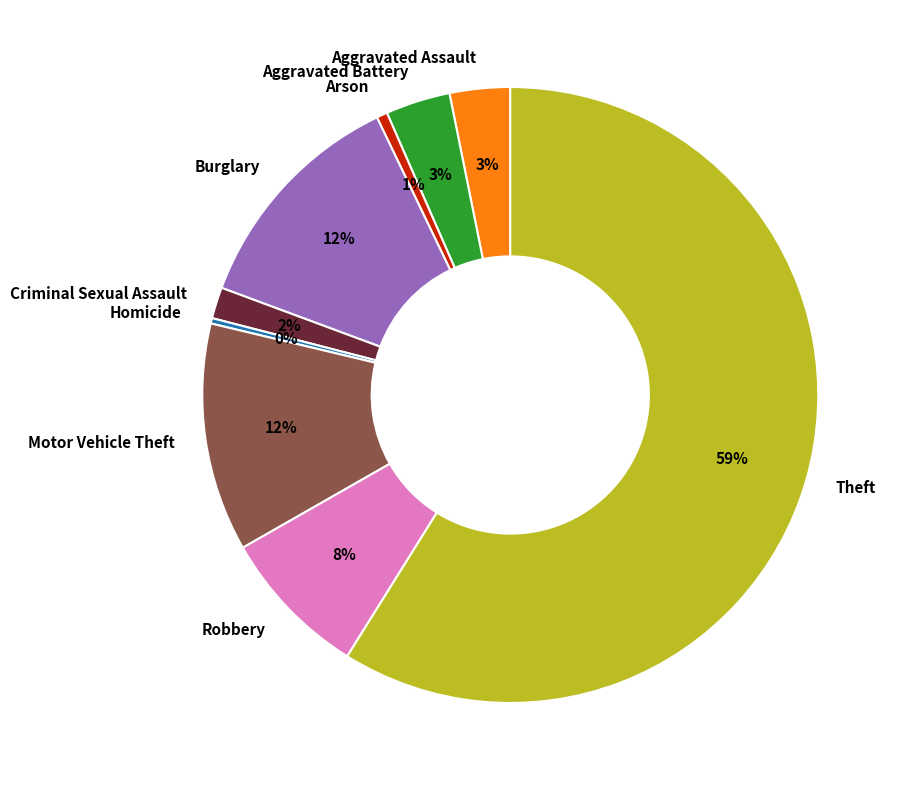

Combined, do Aggravated Battery and Arson account for over 50%?

No